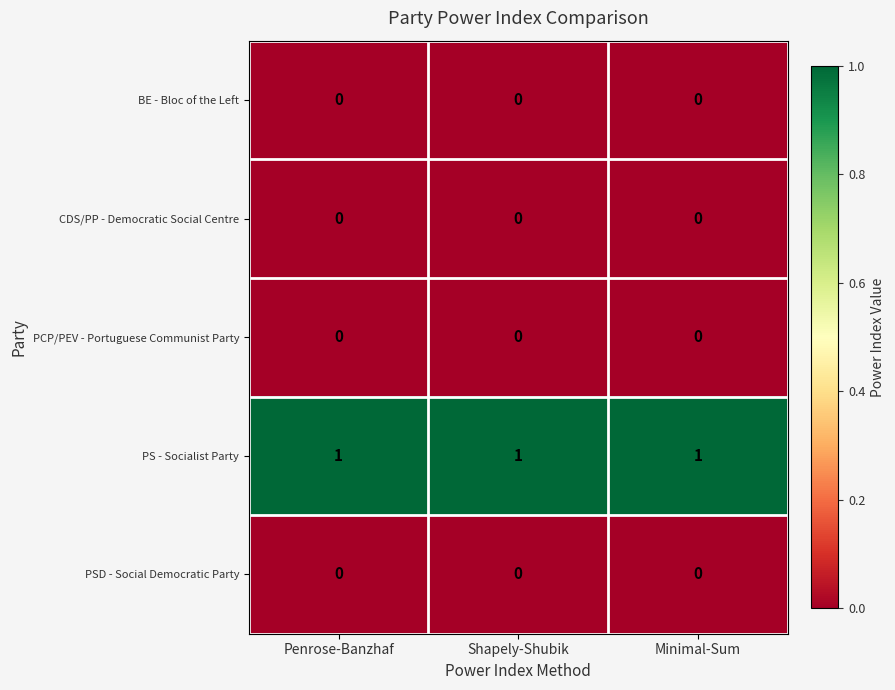

What is the greatest value displayed?

1